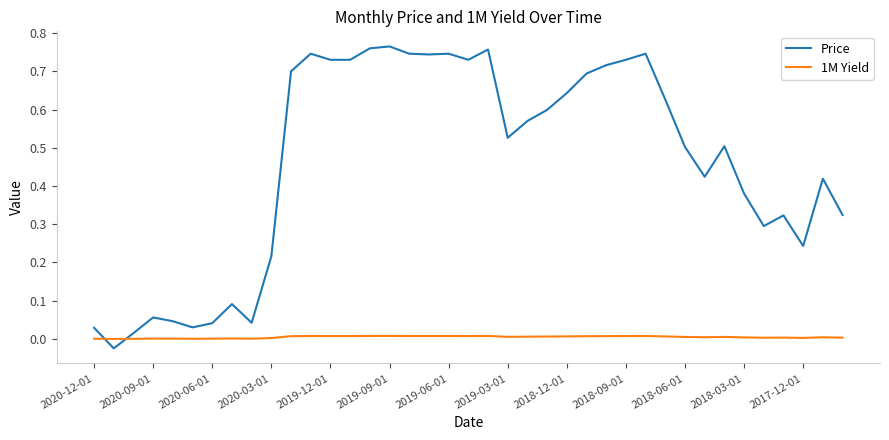

How many intersections are there between Price and 1M Yield?

2